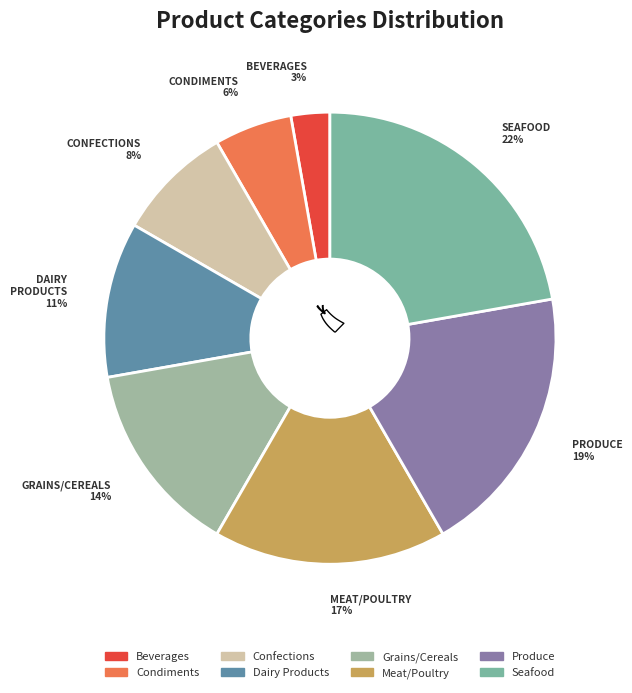

To the nearest percent, what is the average slice percentage?

12%